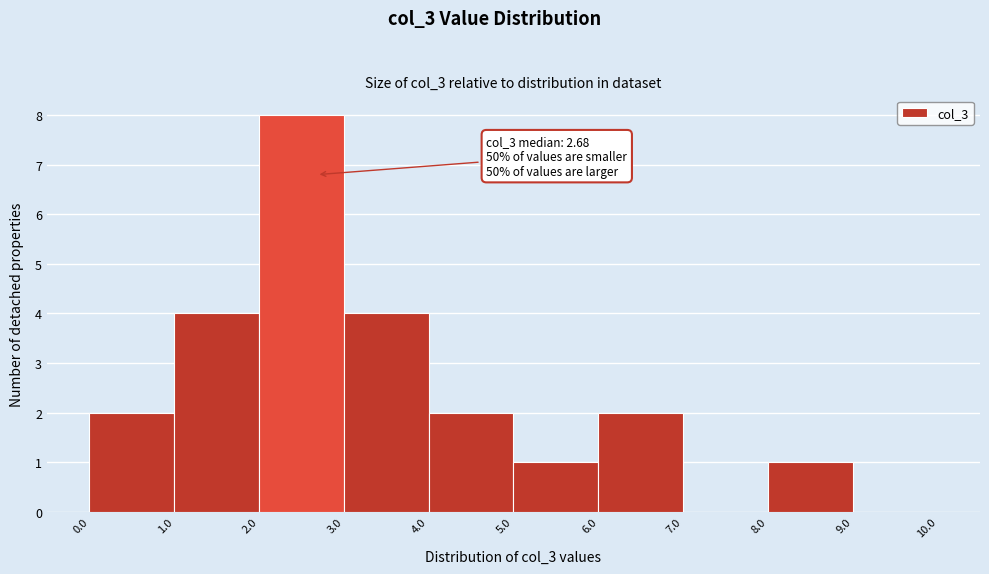

Which range on the x-axis has the tallest bar?

2.0 to 3.0